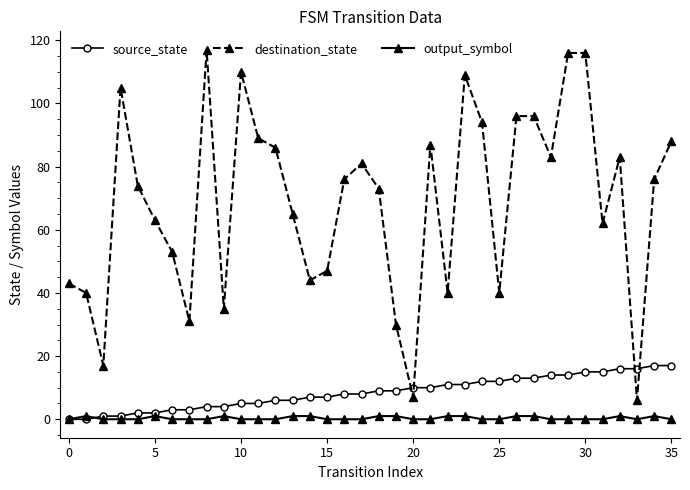

After their last crossing, which series has the higher values: output_symbol or source_state?

source_state